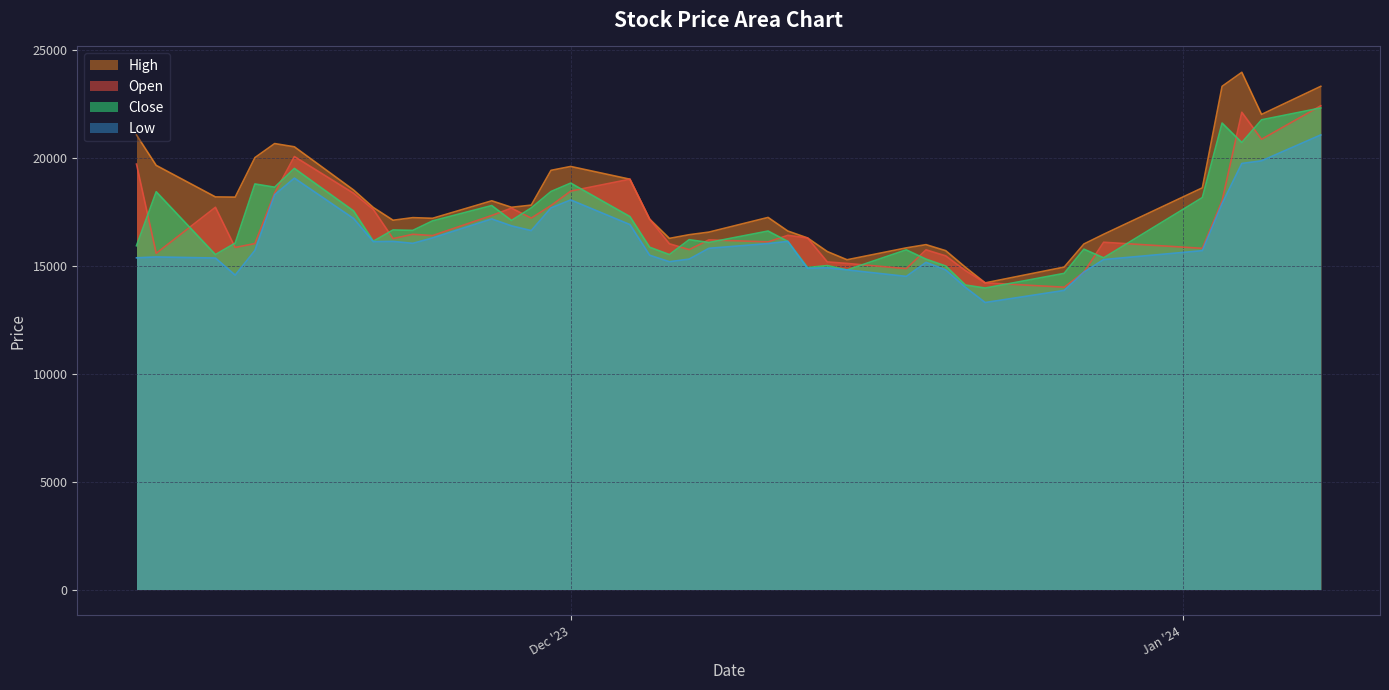

What are all the series names shown in the legend?

High, Open, Close, Low